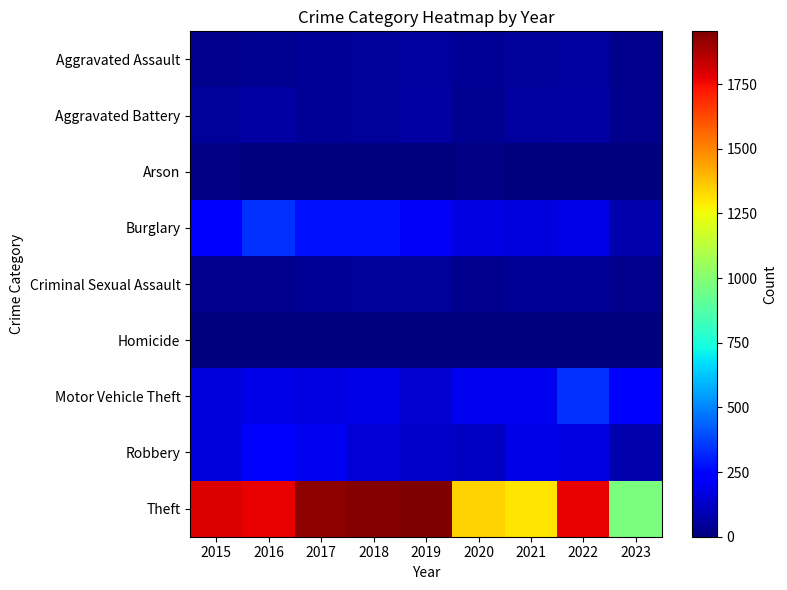

Count the number of data series in this chart.

9